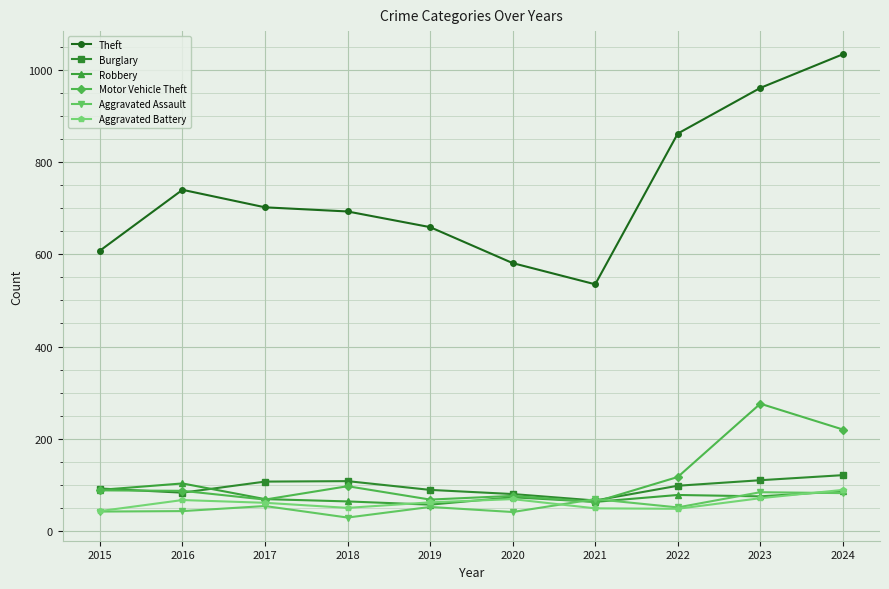

Where is the first local maximum for Theft?

2016